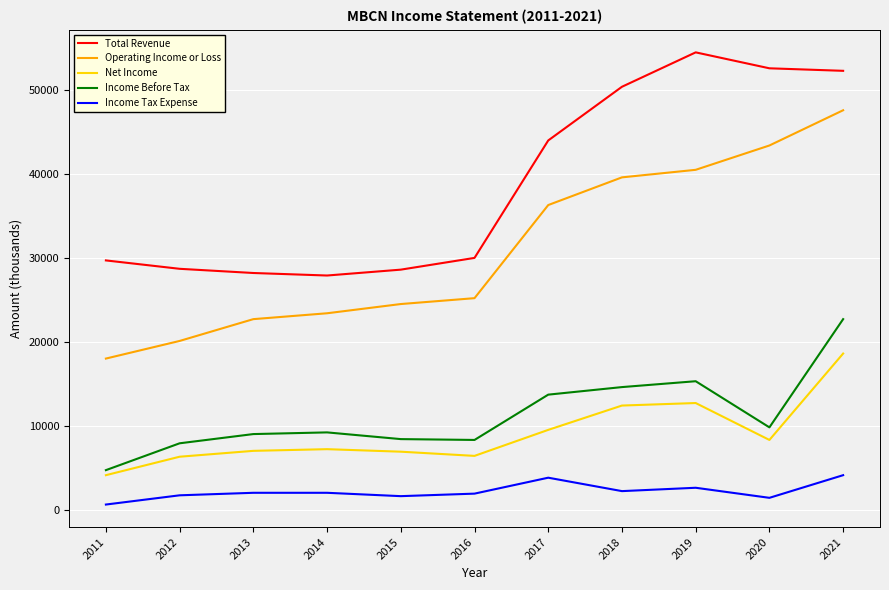

Rank the categories by Operating Income or Loss value from lowest to highest.

2011, 2012, 2013, 2014, 2015, 2016, 2017, 2018, 2019, 2020, 2021